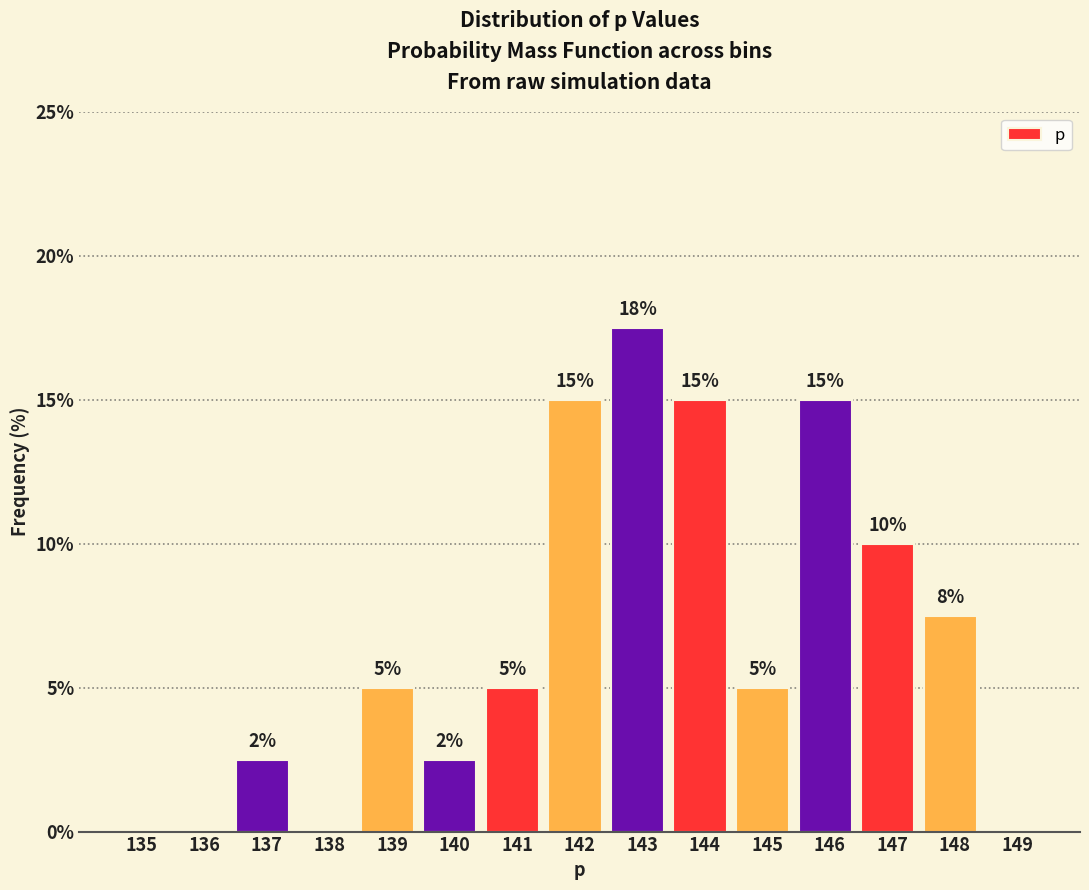

How many values are between 0 and 15?

14